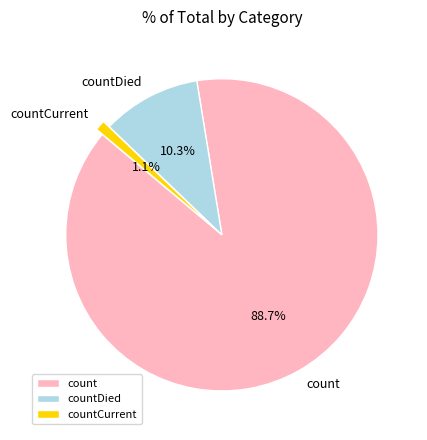

Which category has the smallest portion of the pie?

countCurrent